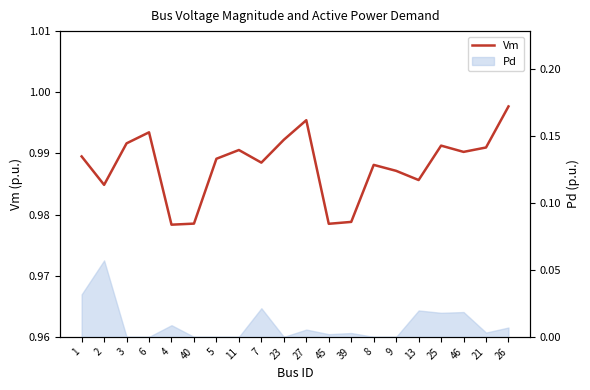

List the labels in order of value, smallest first.

4, 45, 40, 39, 2, 13, 9, 8, 7, 5, 1, 46, 11, 21, 25, 3, 23, 6, 27, 26